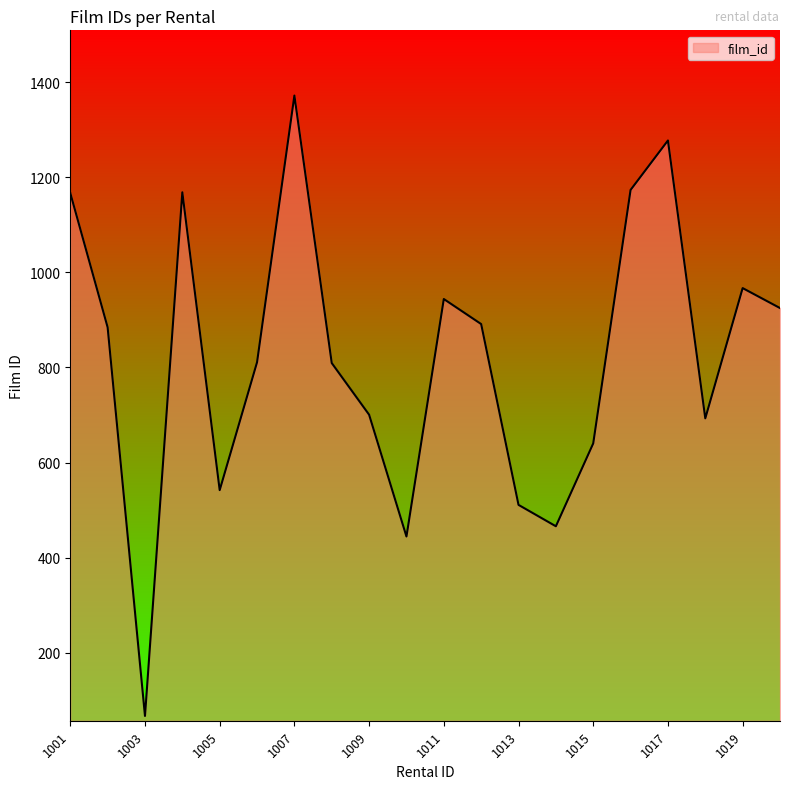

What is the minimum value shown in the chart?

67.0